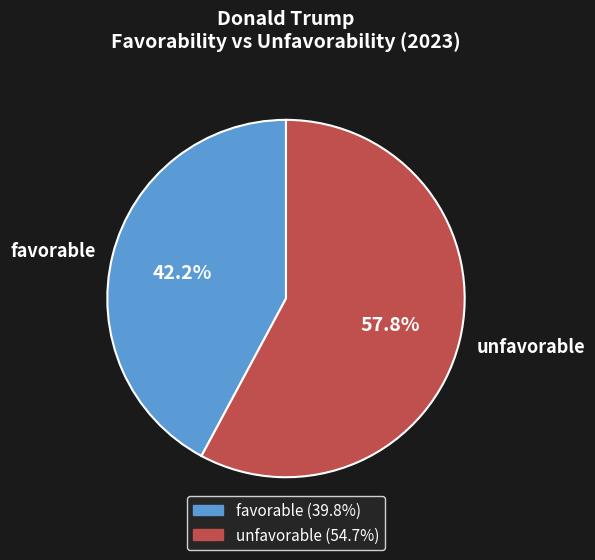

Between favorable and unfavorable, which is larger?

unfavorable